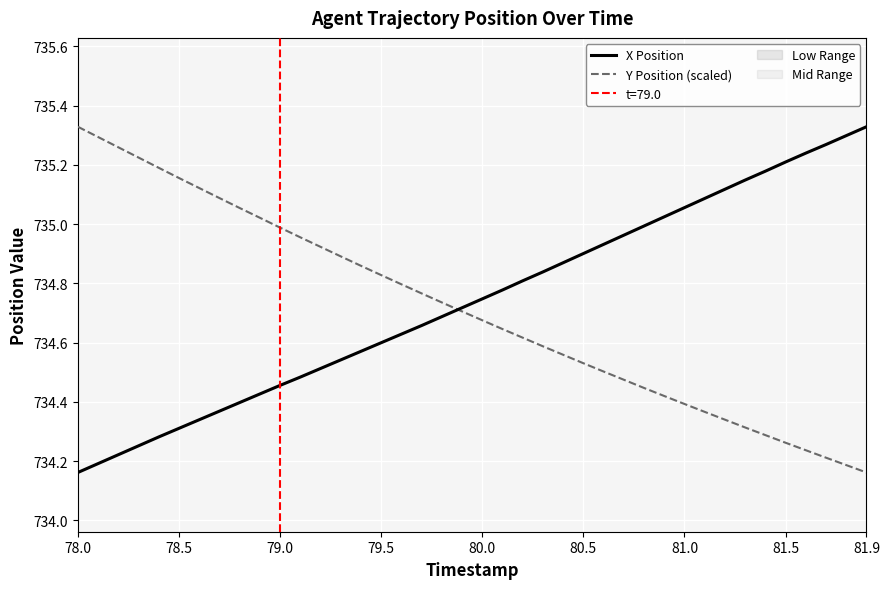

Rank the series by their maximum value, from lowest to highest.

X Position, Y Position (scaled)